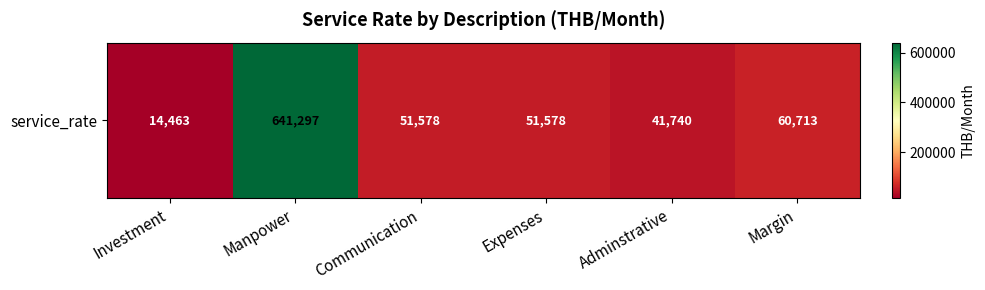

The chart shows a value of 931467 at Manpower. True or false?

False